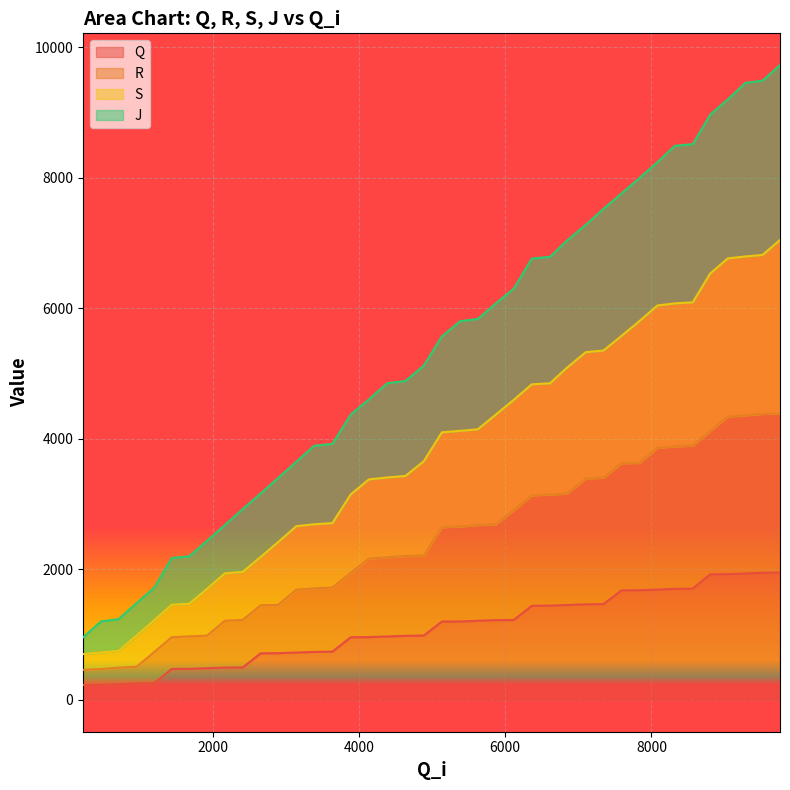

What is the maximum value for Q?

1951